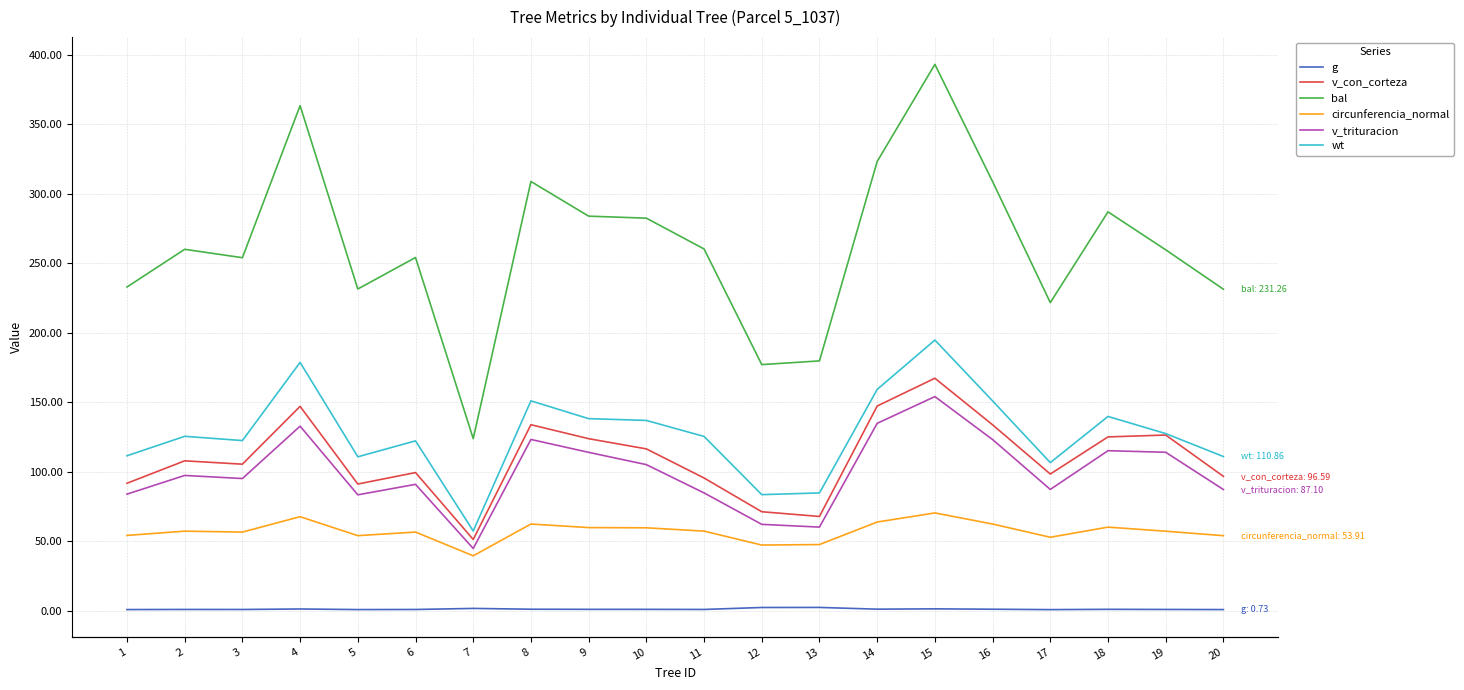

True or false: v_trituracion and g intersect in this chart.

False